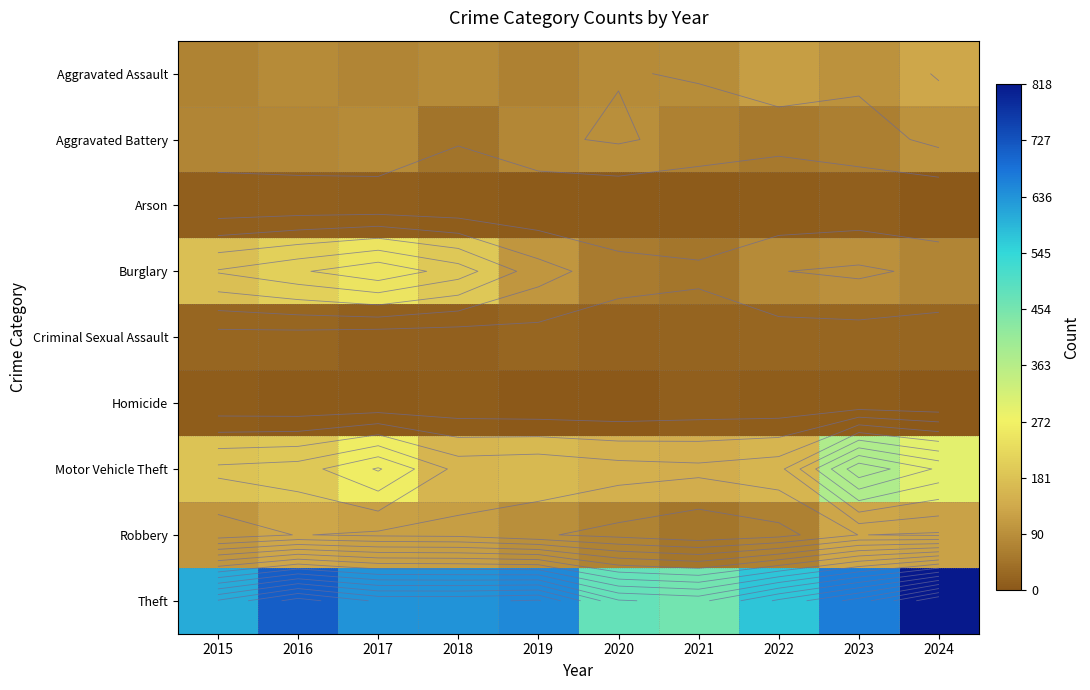

What is the minimum value shown in the chart?

2